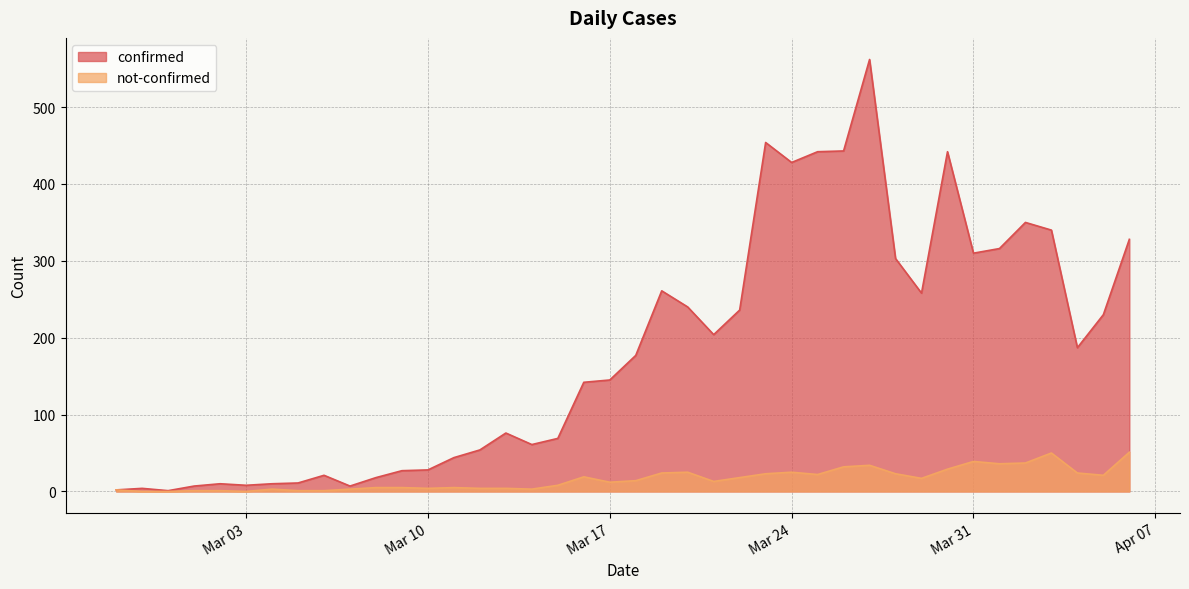

Rank the categories by confirmed value from highest to lowest.

2020-03-27, 2020-03-23, 2020-03-26, 2020-03-25, 2020-03-30, 2020-03-24, 2020-04-02, 2020-04-03, 2020-04-06, 2020-04-01, 2020-03-31, 2020-03-28, 2020-03-19, 2020-03-29, 2020-03-20, 2020-03-22, 2020-04-05, 2020-03-21, 2020-04-04, 2020-03-18, 2020-03-17, 2020-03-16, 2020-03-13, 2020-03-15, 2020-03-14, 2020-03-12, 2020-03-11, 2020-03-10, 2020-03-09, 2020-03-06, 2020-03-08, 2020-03-05, 2020-03-02, 2020-03-04, 2020-03-03, 2020-03-01, 2020-03-07, 2020-02-28, 2020-02-27, 2020-02-29